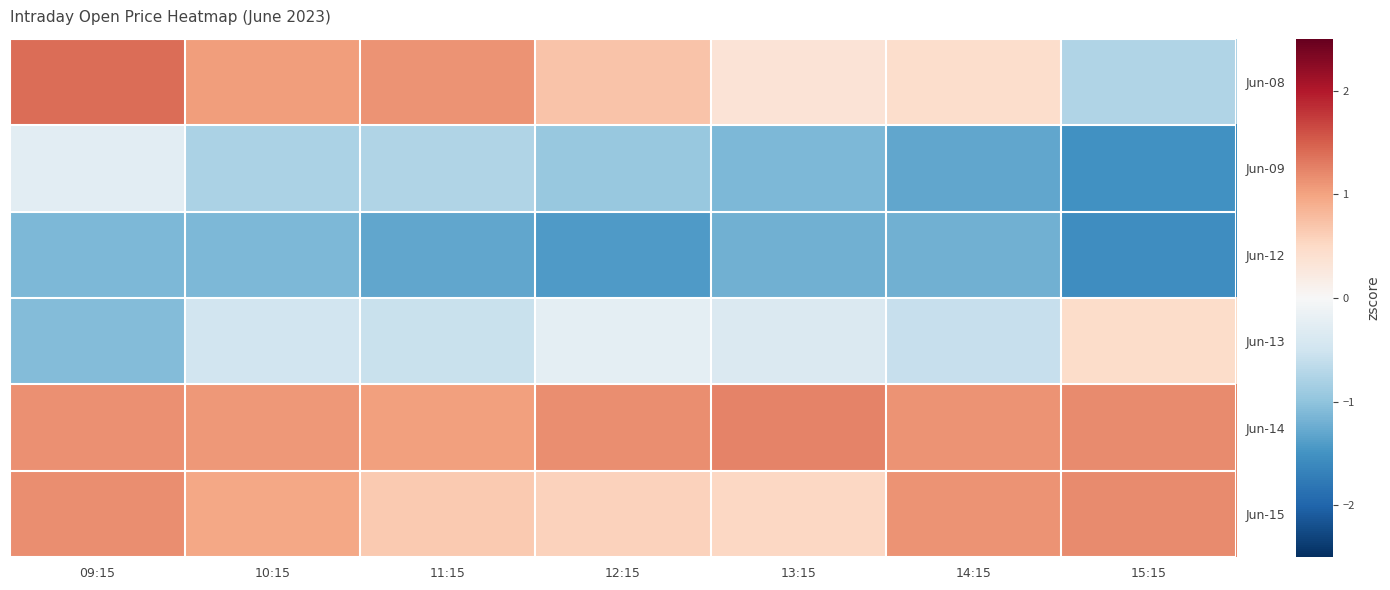

What is the spread (max minus min) of values at 10:15?

2.2